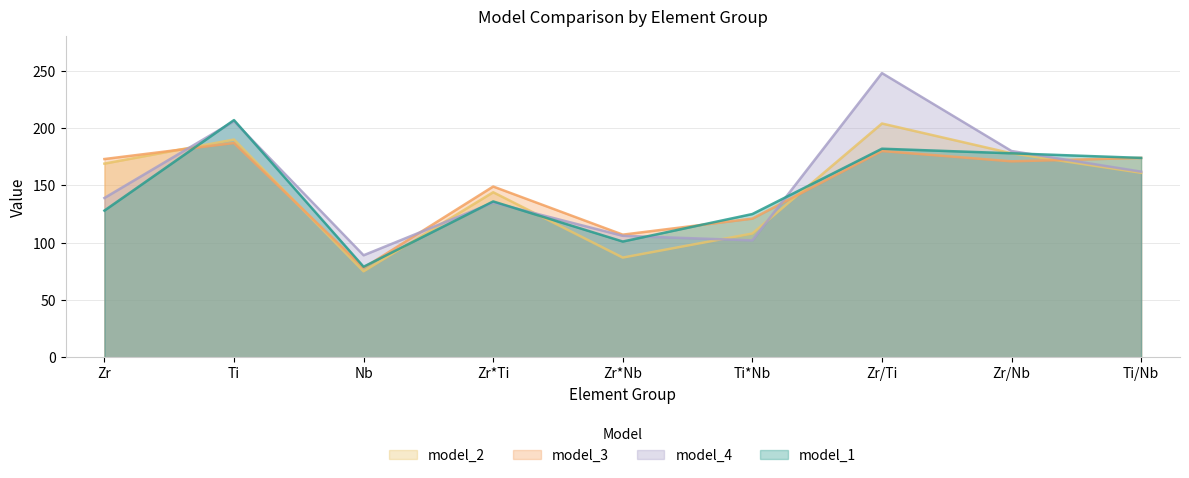

Rank the categories by model_1 value from lowest to highest.

Nb, Zr*Nb, Ti*Nb, Zr, Zr*Ti, Ti/Nb, Zr/Nb, Zr/Ti, Ti